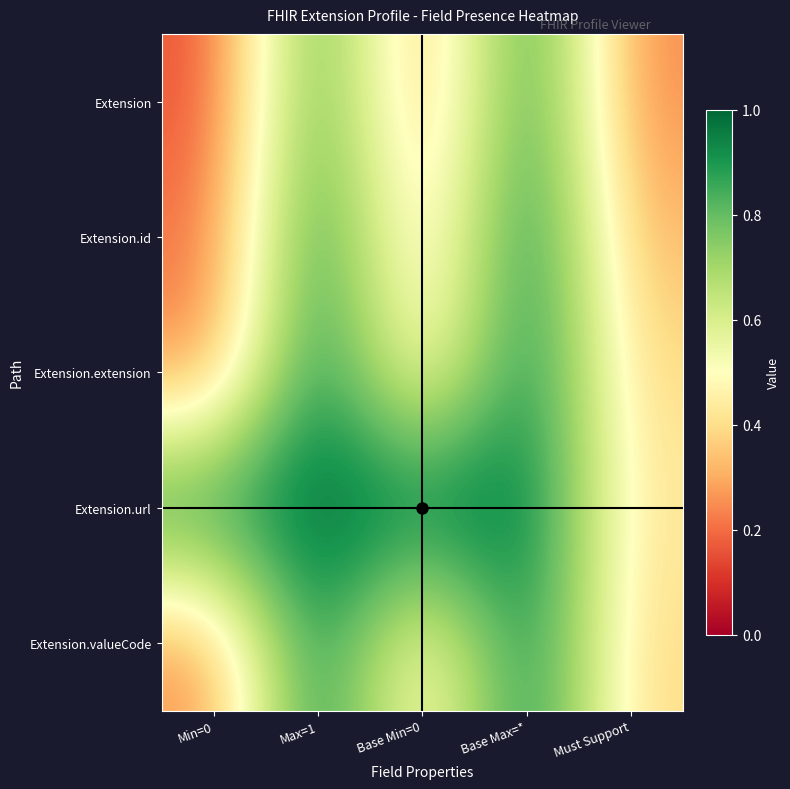

What is the total value across all series at Max=1?

4.9